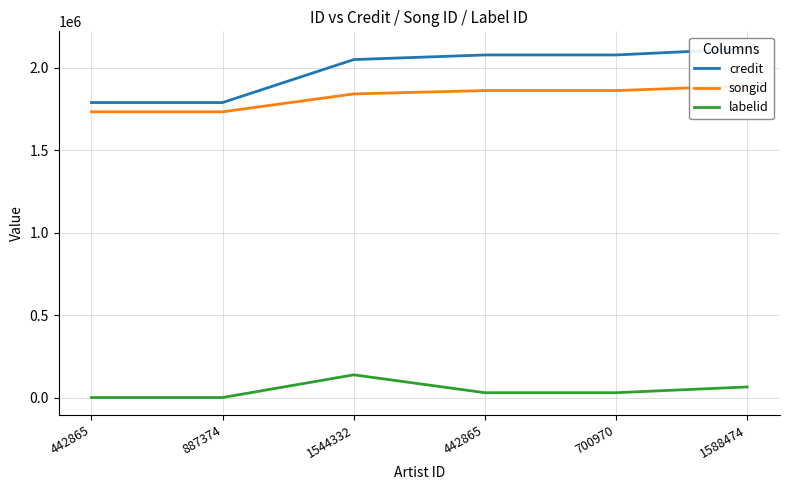

Which series has the largest total across all categories?

credit